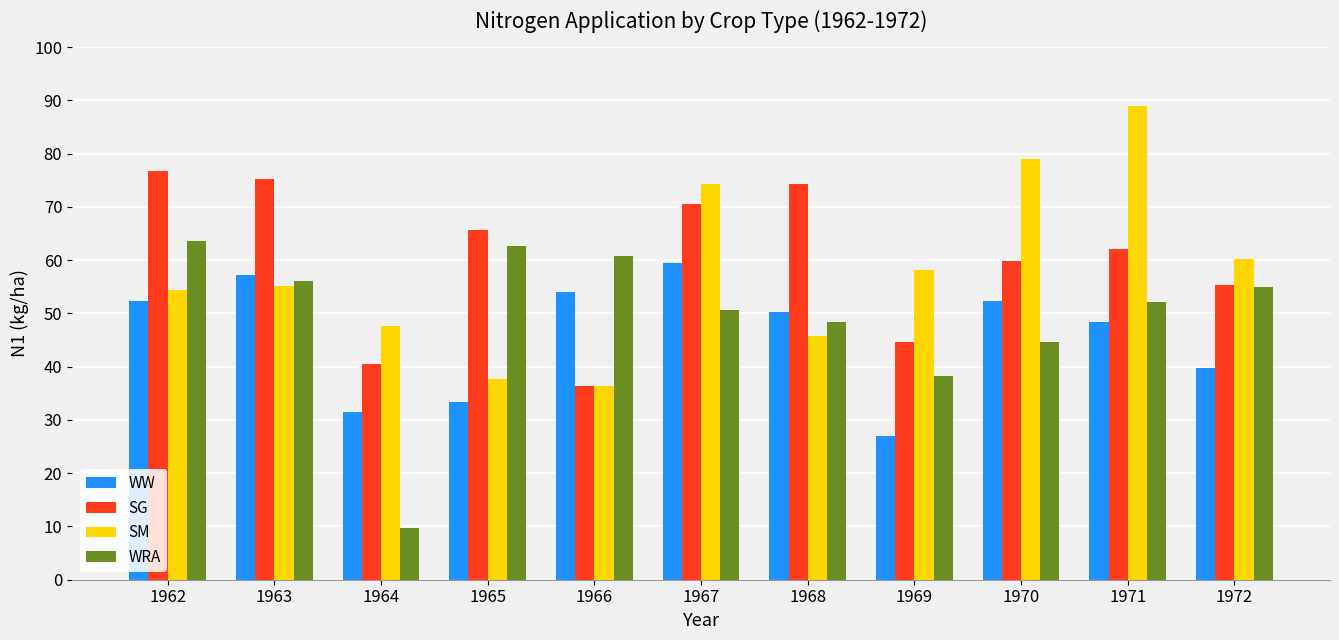

Rank the series at 1964 from lowest to highest value.

WRA, WW, SG, SM